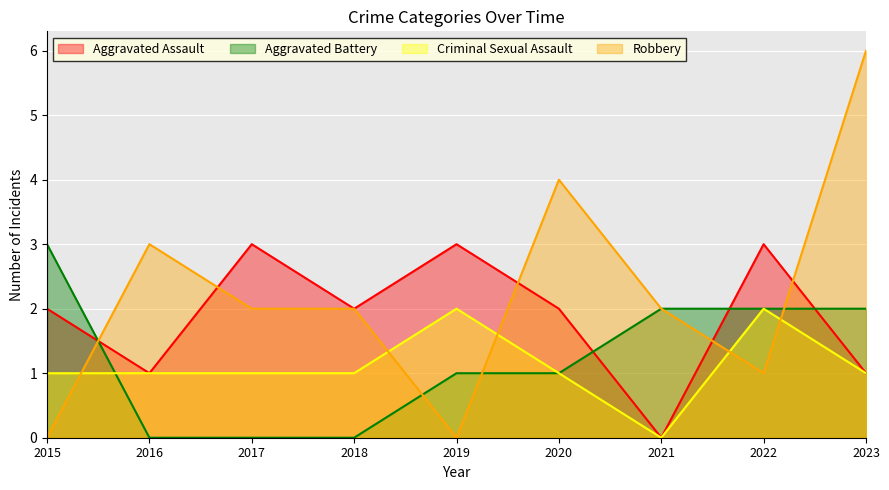

How many distinct data groups are displayed?

4